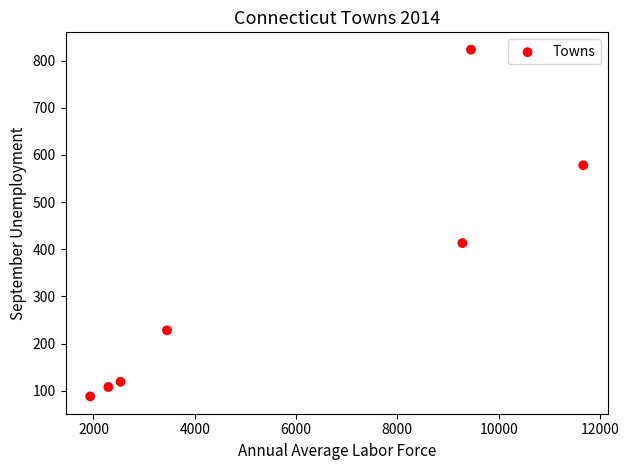

What is the average X value?

5803